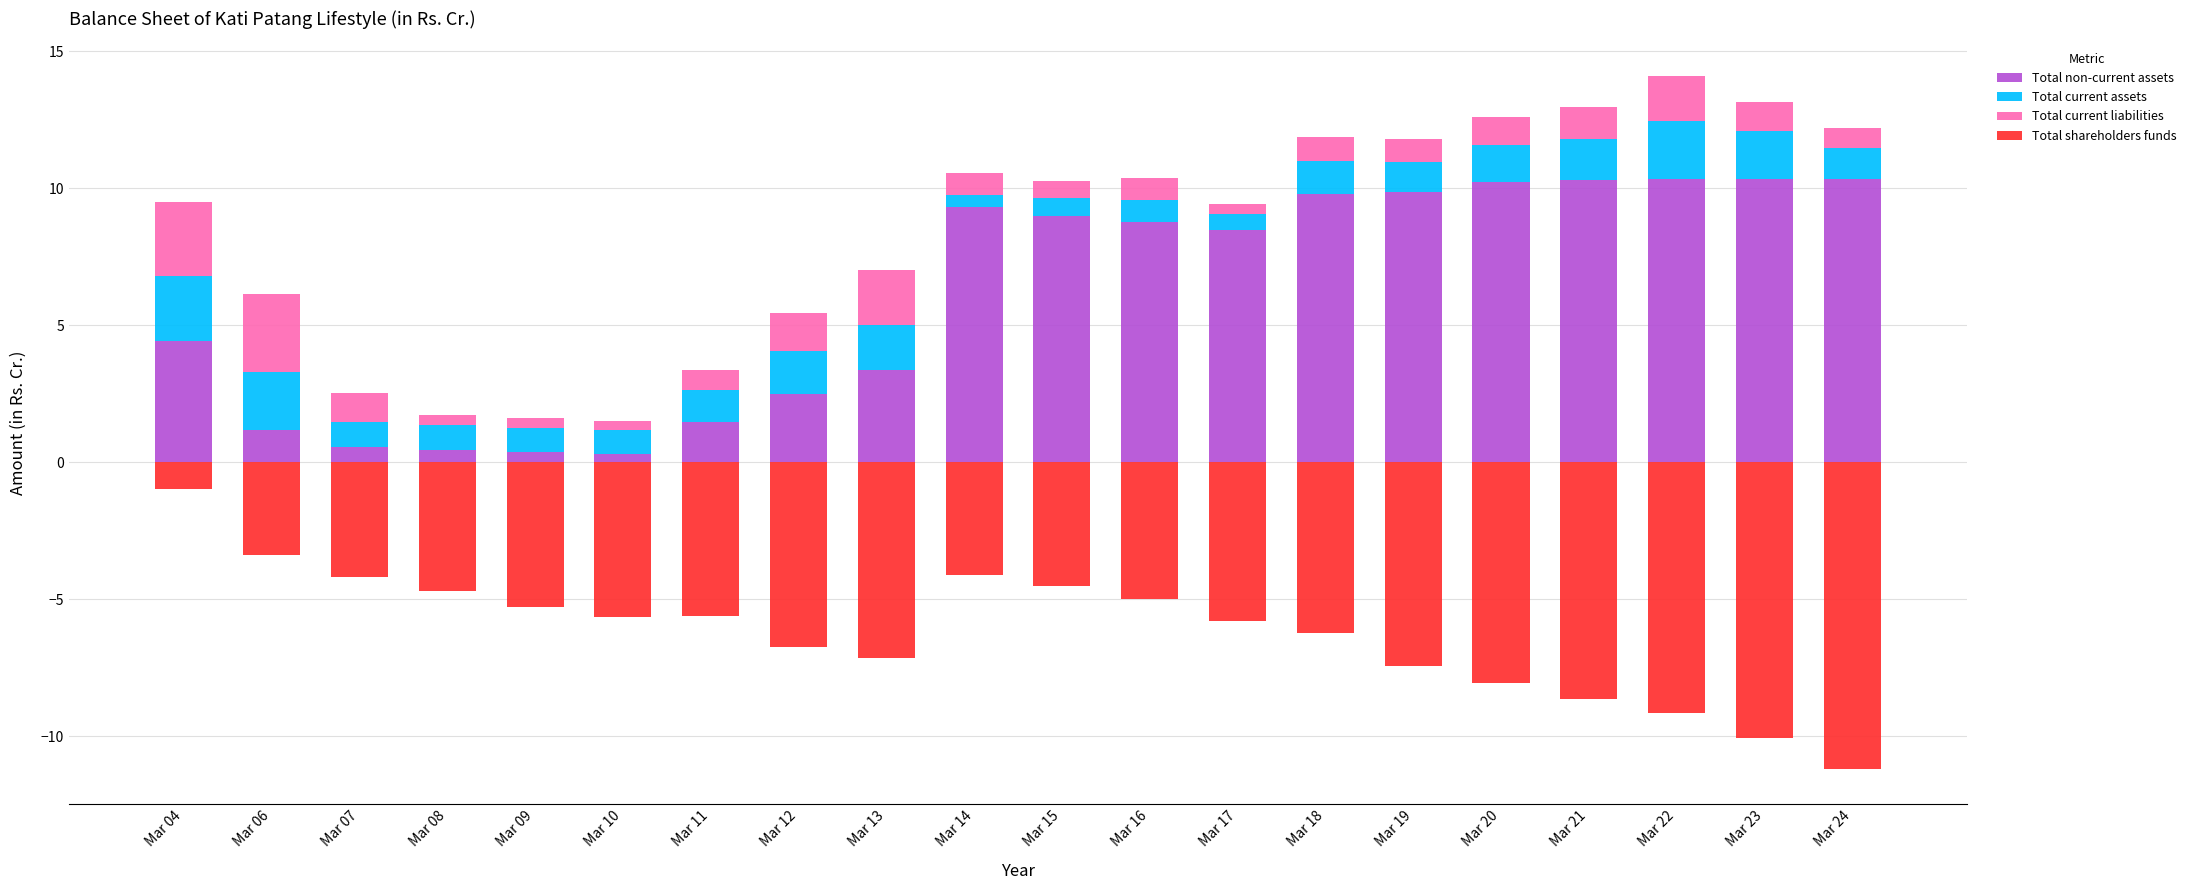

The value of Total current assets at Mar 22 is 2.1. True or false?

True